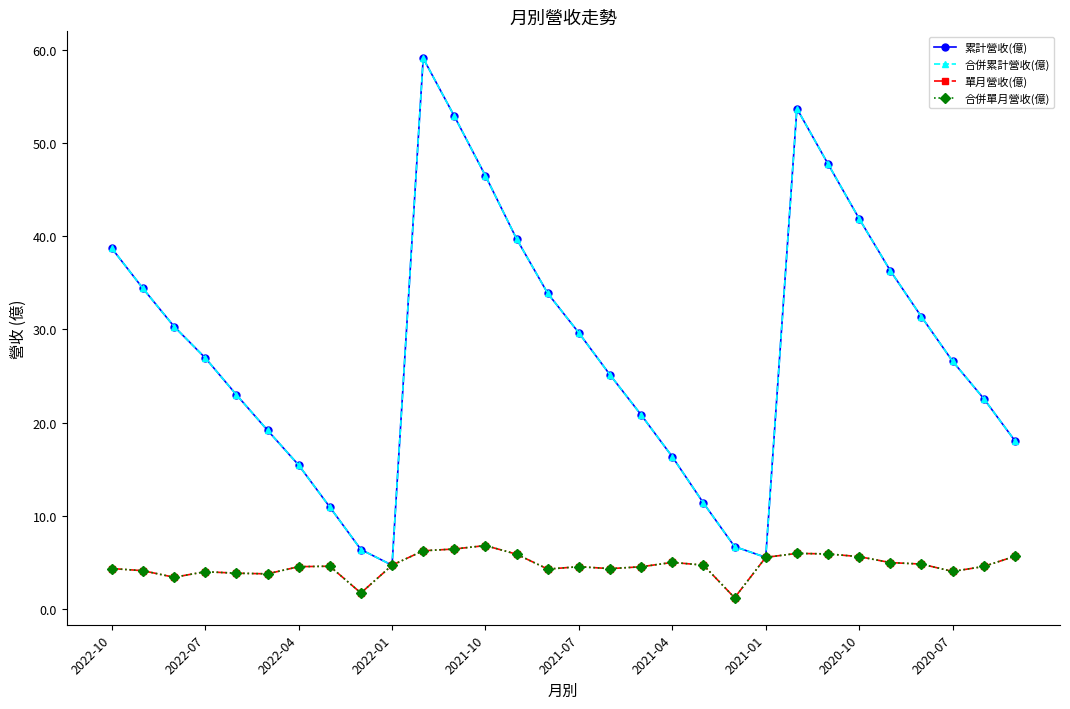

Reading right to left, what are all the values shown in this chart?

累計營收(億): 18.1	22.6	26.6	31.4	36.3	41.9	47.8	53.7	5.5	6.7	11.3	16.3	20.8	25.1	29.6	33.9	39.7	46.5	52.9	59.1	4.7	6.3	10.9	15.4	19.2	23.0	26.9	30.3	34.4	38.7
合併累計營收(億): 18.1	22.6	26.6	31.4	36.3	41.9	47.8	53.7	5.5	6.7	11.3	16.3	20.8	25.1	29.6	33.9	39.7	46.5	52.9	59.1	4.7	6.3	10.9	15.4	19.2	23.0	26.9	30.3	34.4	38.7
單月營收(億): 5.6	4.5	4.0	4.8	5.0	5.6	5.9	5.9	5.5	1.2	4.7	5.0	4.5	4.3	4.5	4.2	5.8	6.8	6.4	6.2	4.7	1.7	4.6	4.5	3.7	3.8	4.0	3.4	4.1	4.3
合併單月營收(億): 5.6	4.5	4.0	4.8	5.0	5.6	5.9	5.9	5.5	1.2	4.7	5.0	4.5	4.3	4.5	4.2	5.8	6.8	6.4	6.2	4.7	1.7	4.6	4.5	3.7	3.8	4.0	3.4	4.1	4.3